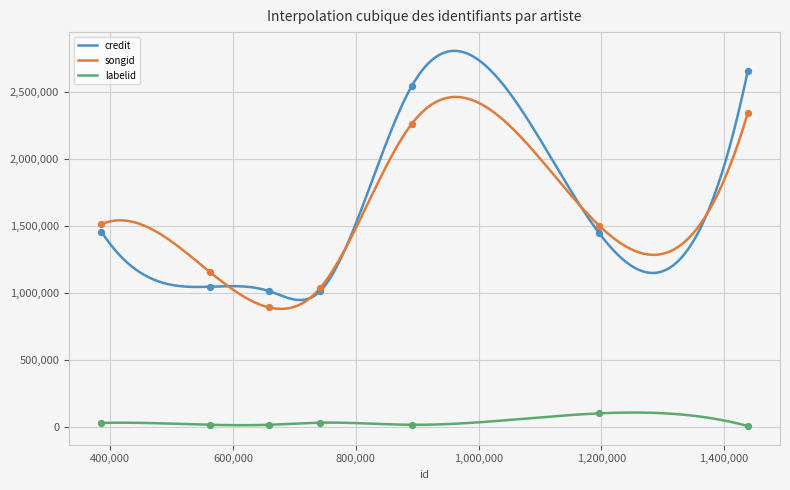

Which series reaches the maximum Y coordinate?

credit